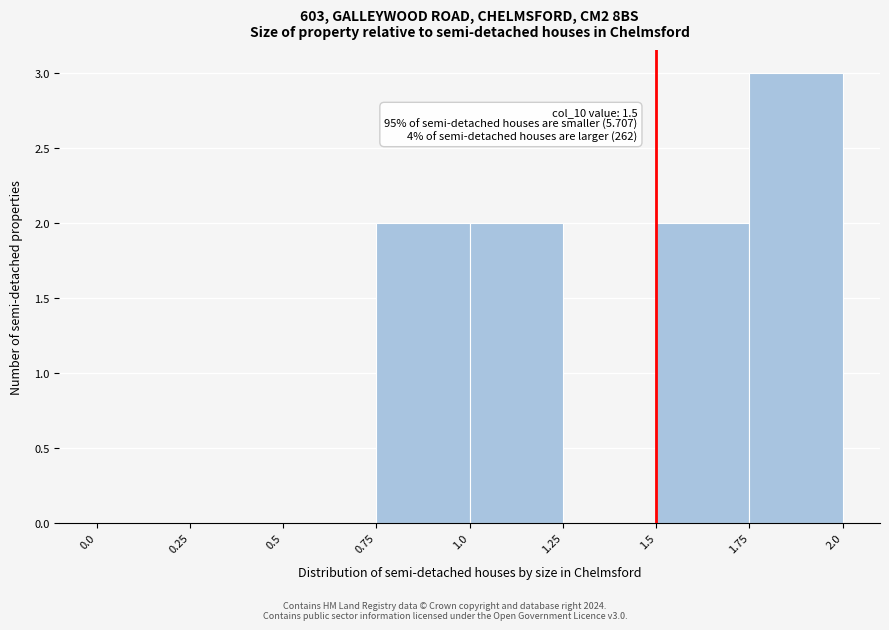

Which range on the x-axis has the tallest bar?

1.75 to 2.0